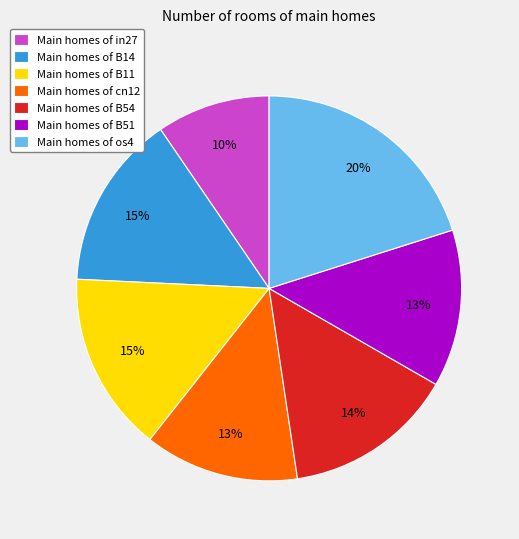

What percentage is the Main homes of B11 slice, to the nearest percent?

15%